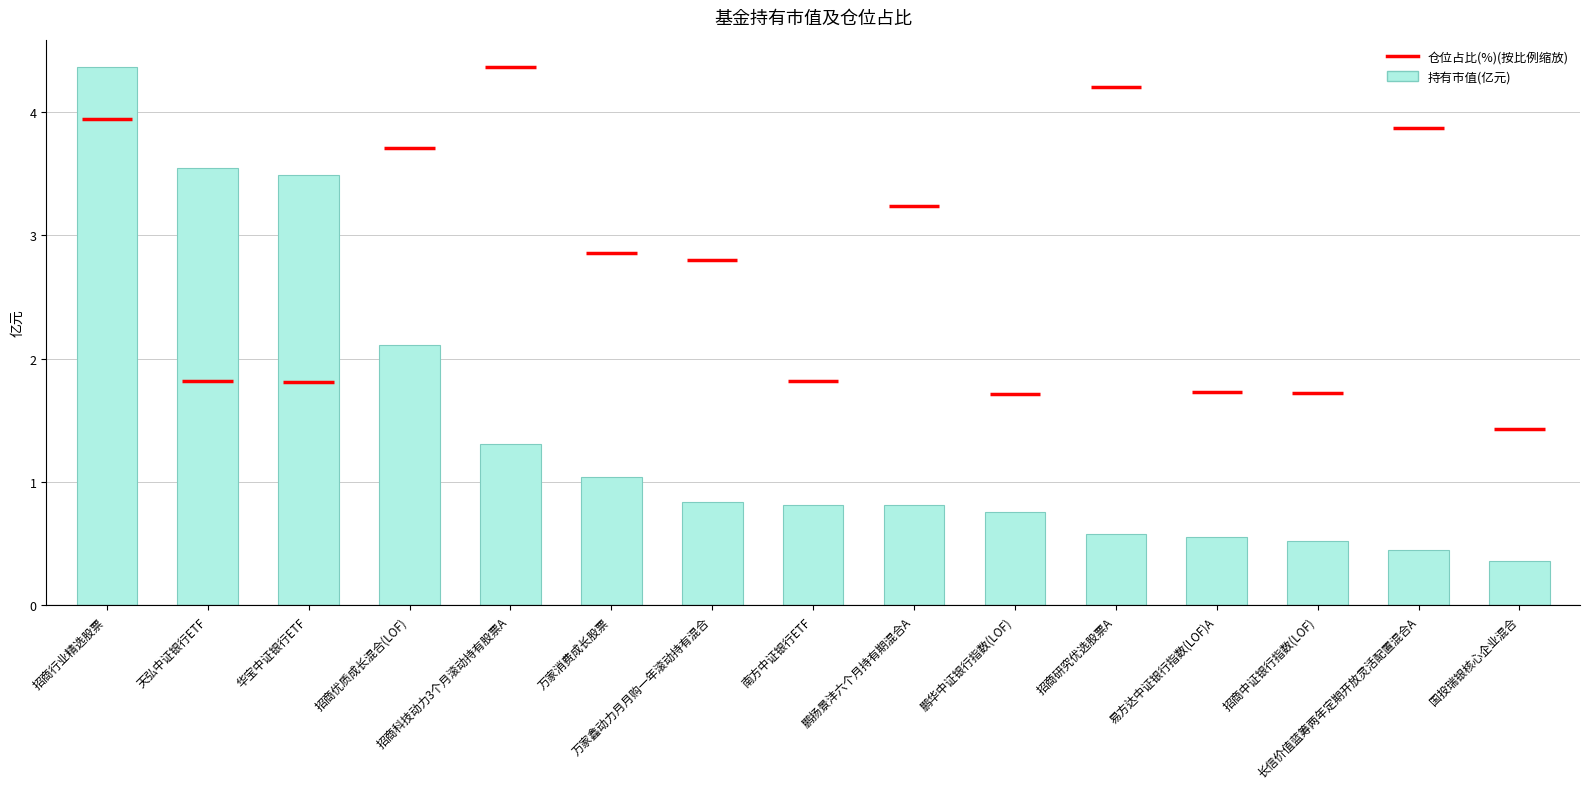

Are the bars horizontal?

No